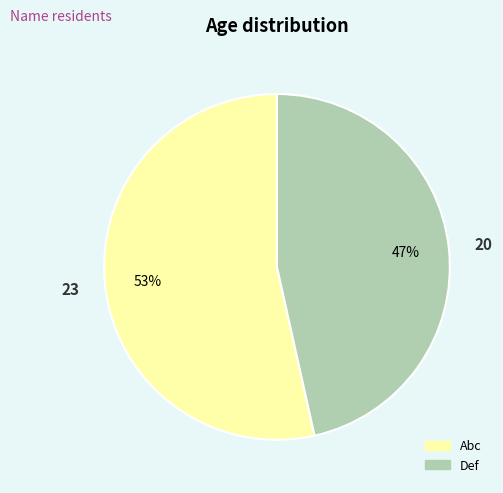

Between Def and Abc, which is larger?

Abc